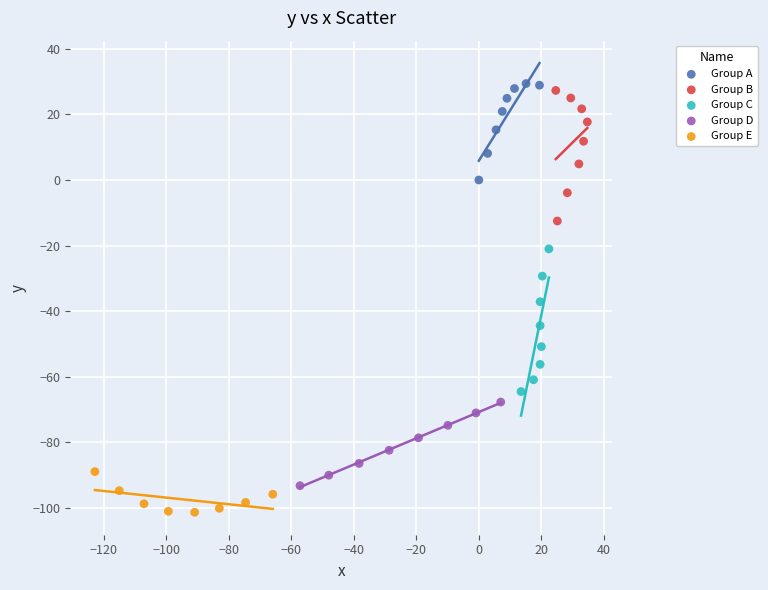

Which series has the widest spread of Y values?

Group C